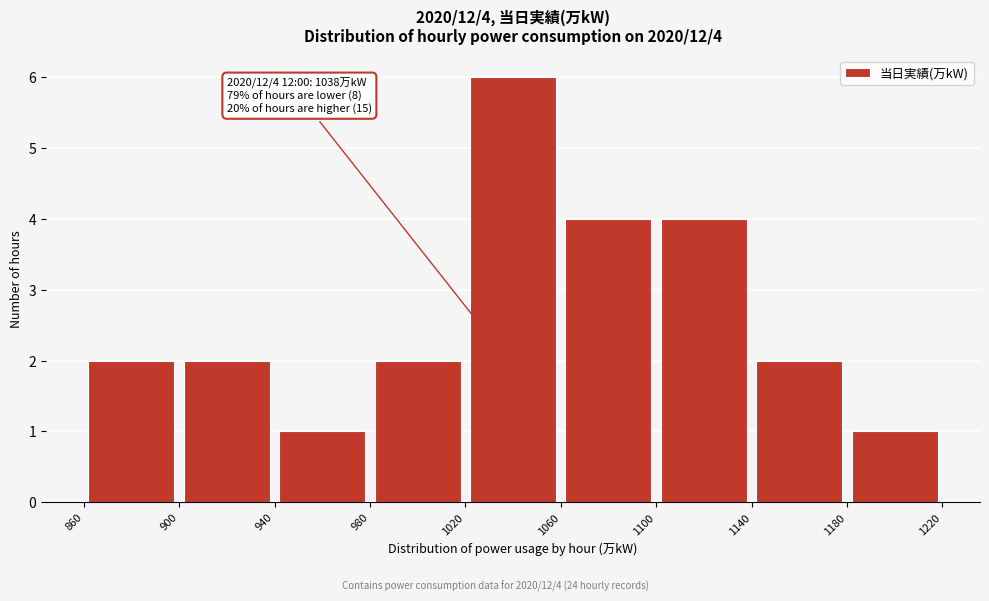

Which range on the x-axis has the tallest bar?

1020 to 1060